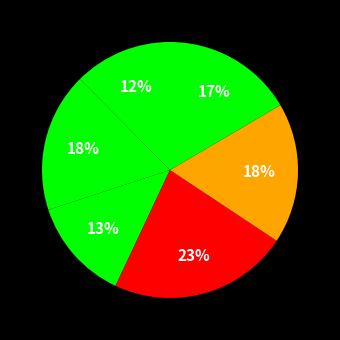

How many slices are in this pie chart?

6